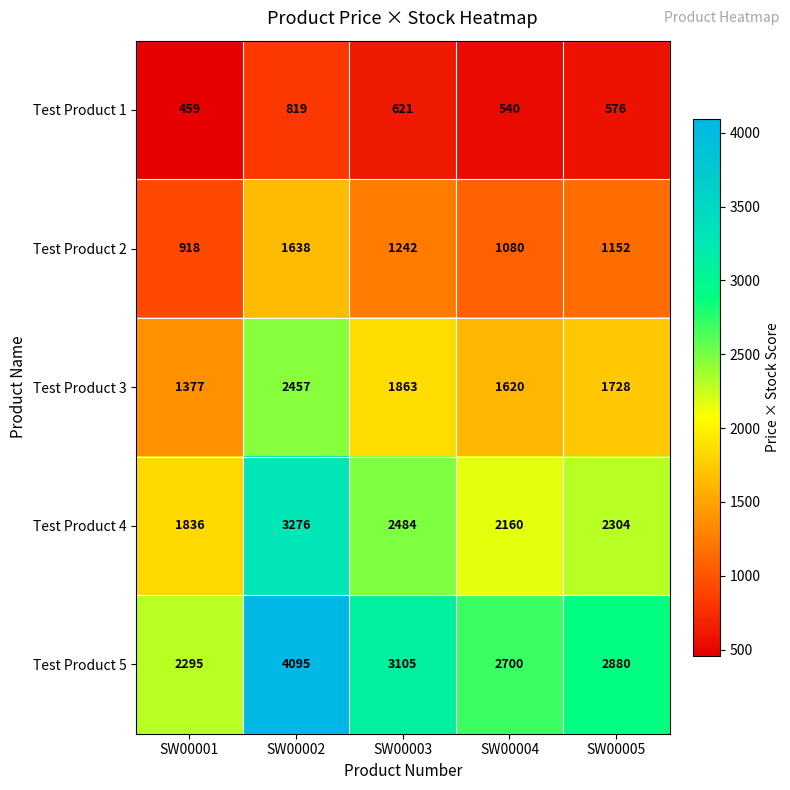

Is it true that Test Product 3 equals 1863 at SW00003?

True